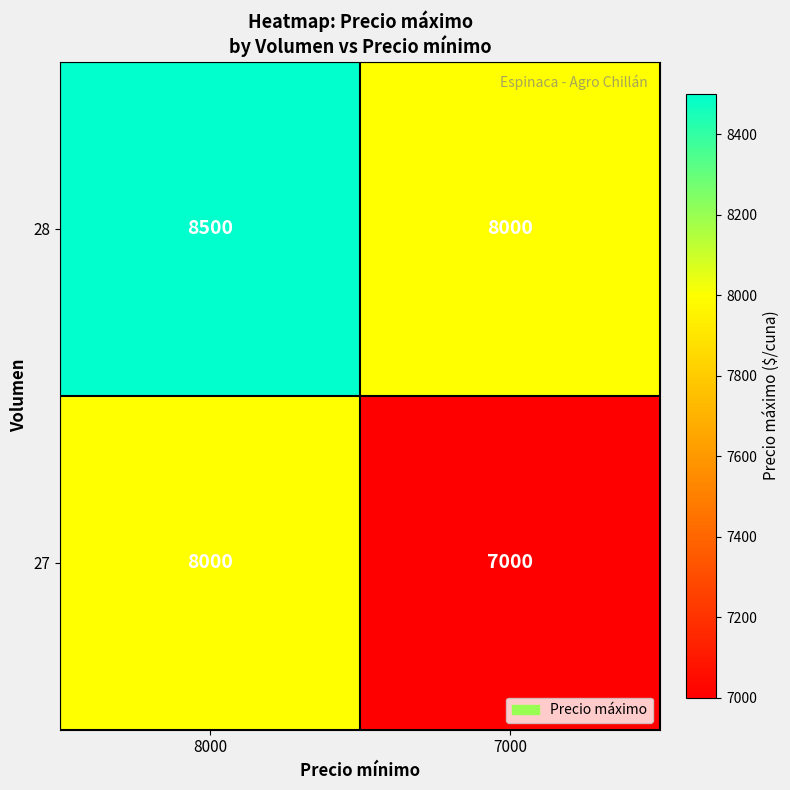

What is the highest value of the 28 series?

8500